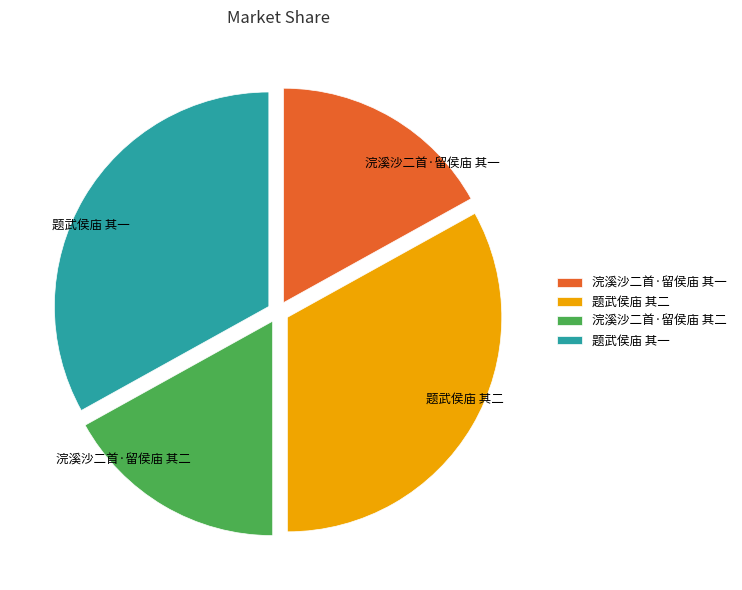

Is there any slice that represents more than half of the pie?

No